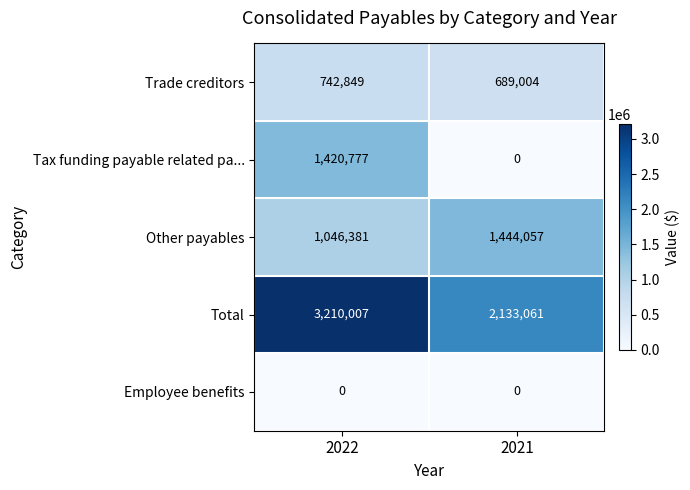

Which category has the highest value across all series?

2022